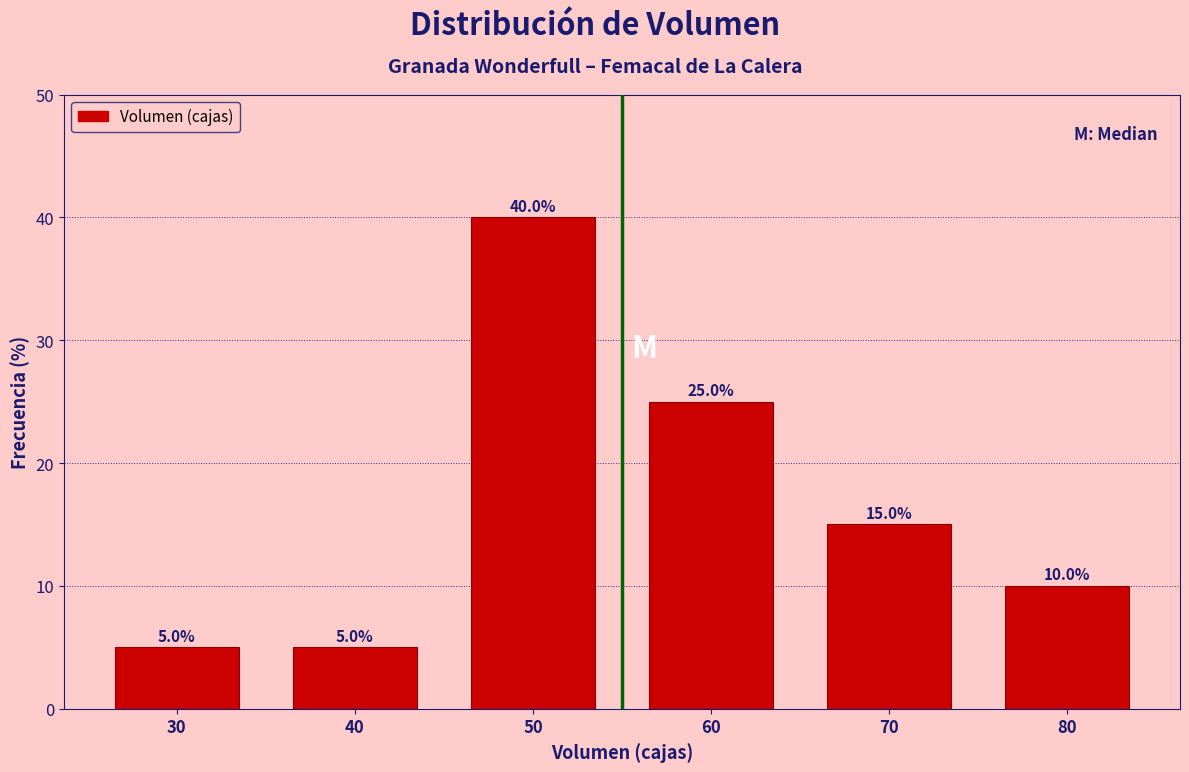

What is the height of the bar covering 75 to 85 on the x-axis?

10.0